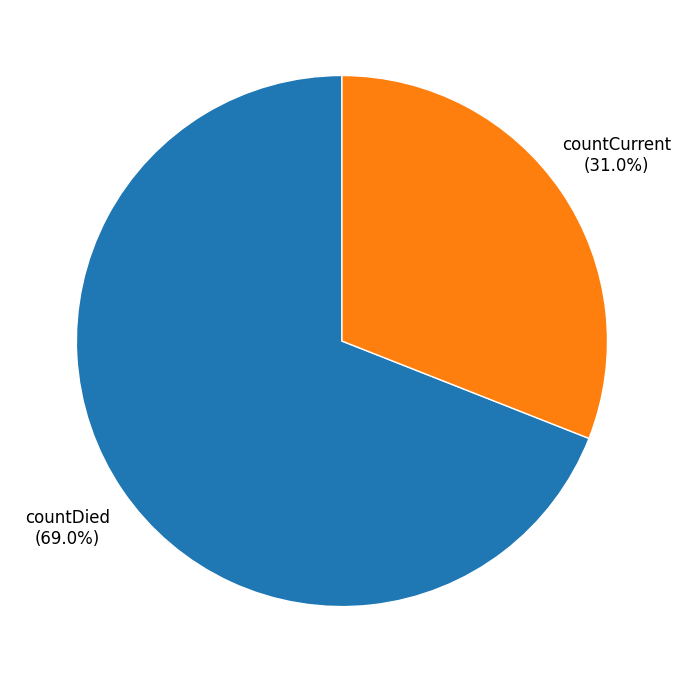

What percentage is NOT represented by countCurrent?

69.0%